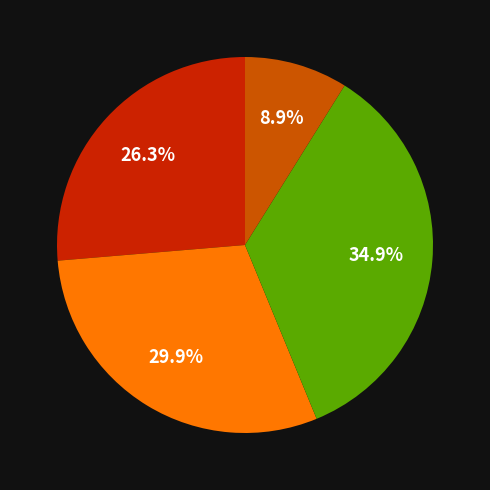

Is there a majority slice in this chart?

No